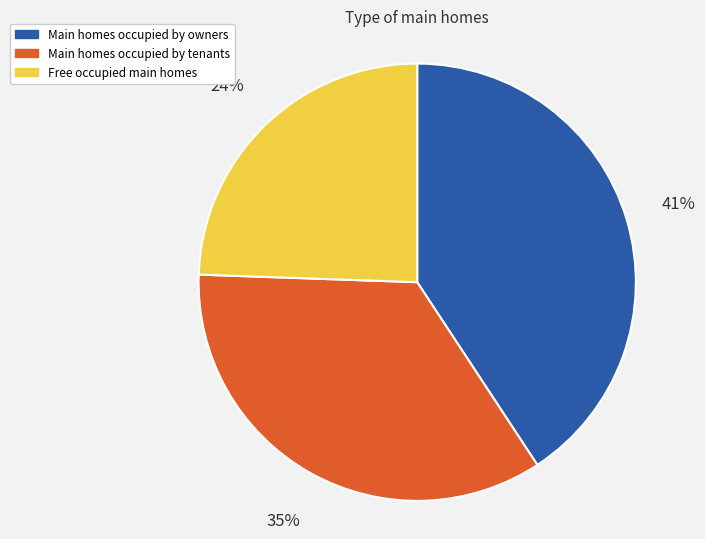

Does any single category account for the majority?

No